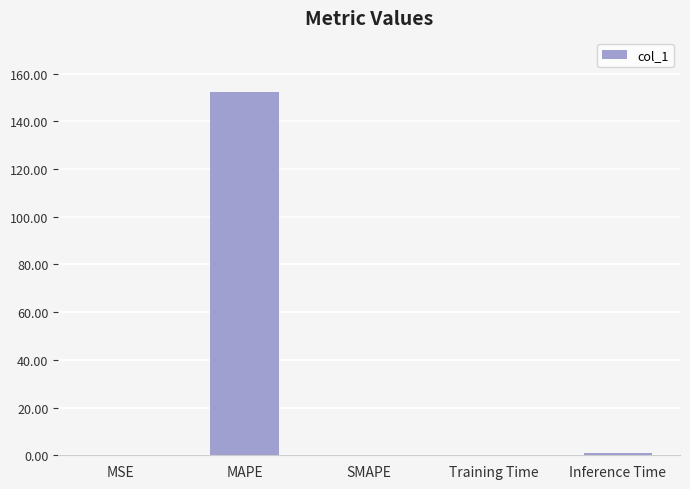

Does the chart contain stacked bars?

No